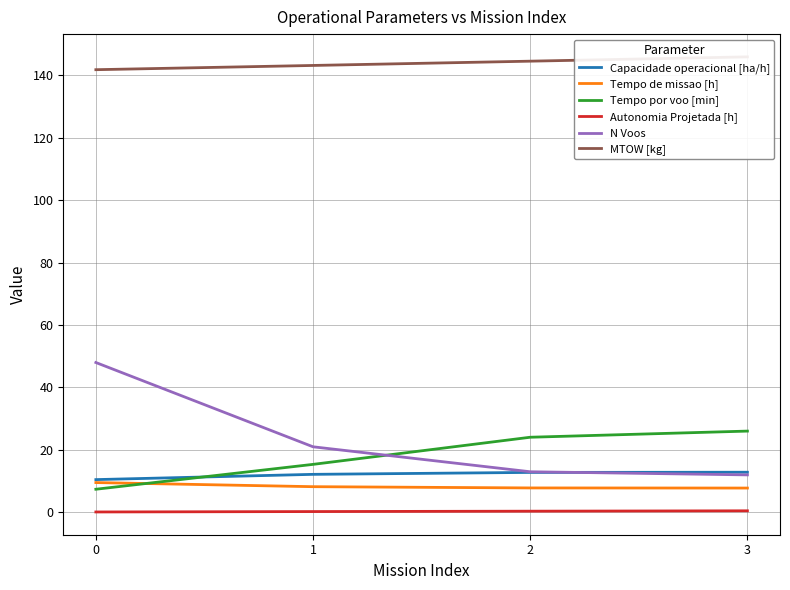

What is the approximate value of Capacidade operacional [ha/h] at 3?

12.9